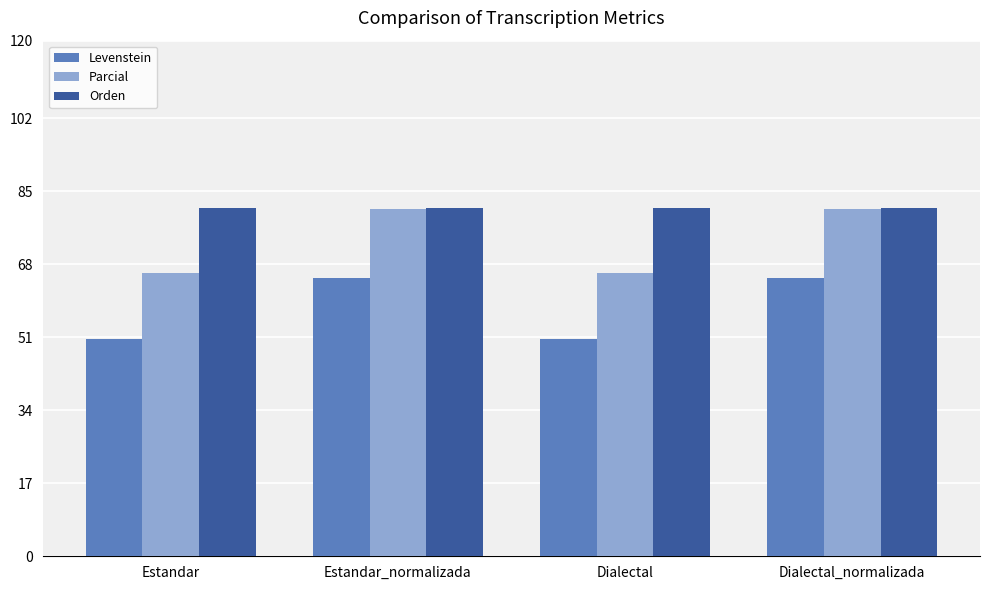

What is the smallest value displayed?

50.6